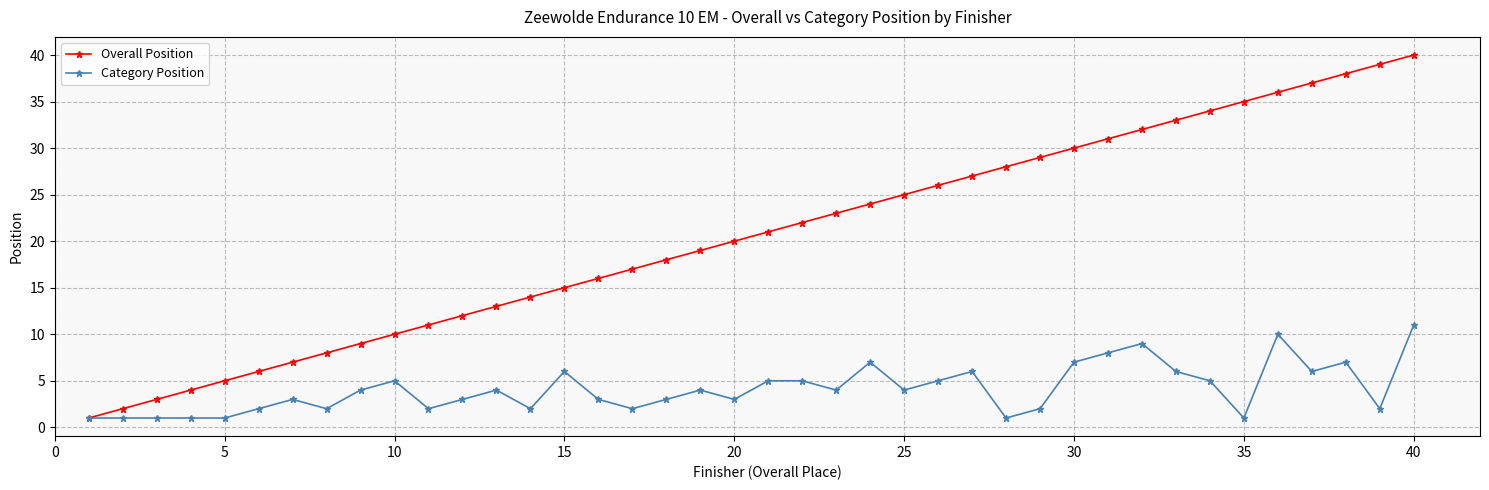

True or false: Category Position has more than 0 points higher than both neighbors.

True